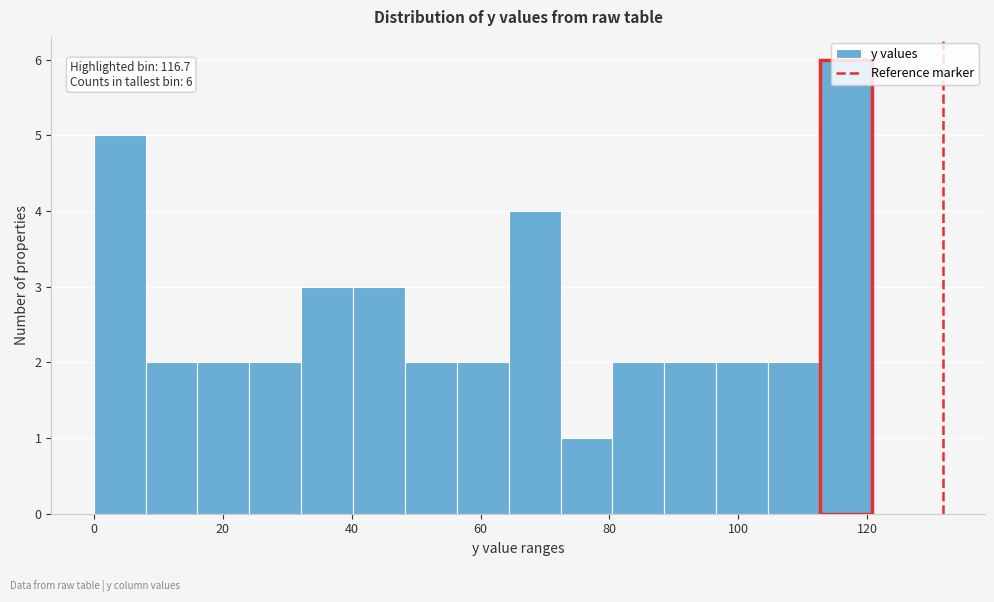

Over which range of the x-axis is the bar tallest?

112 to 120